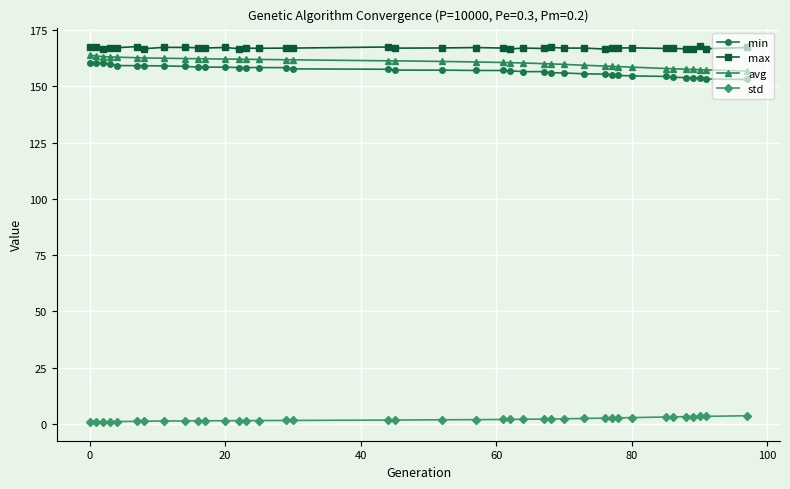

True or false: max and avg cross at least once.

False